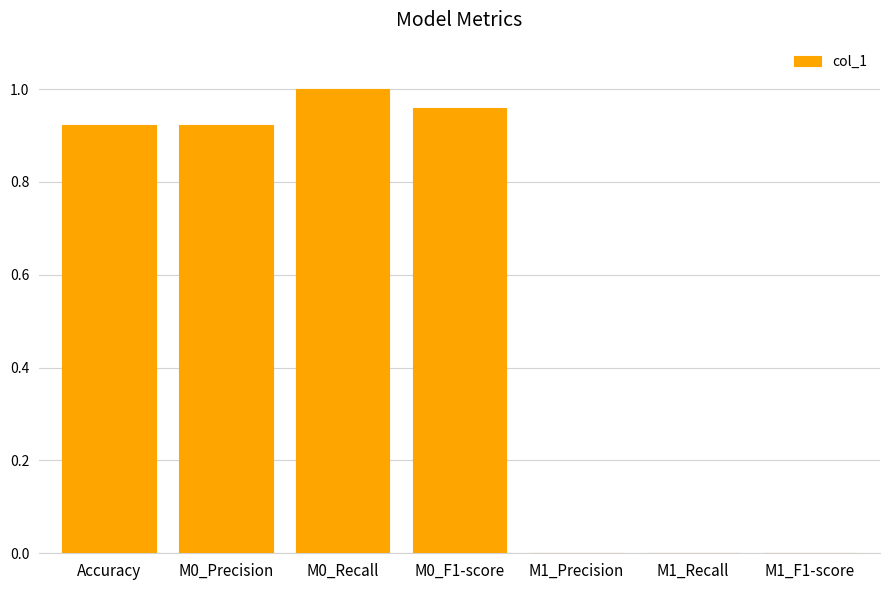

The chart shows a value of 1.0 at M0_Recall. True or false?

True